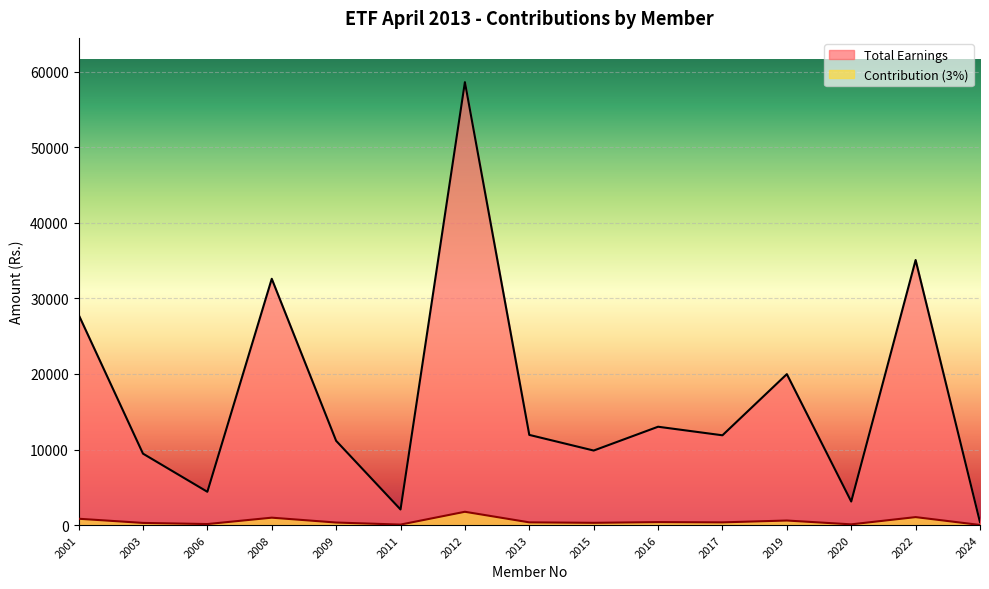

Where is the first local minimum for Total Earnings?

2006